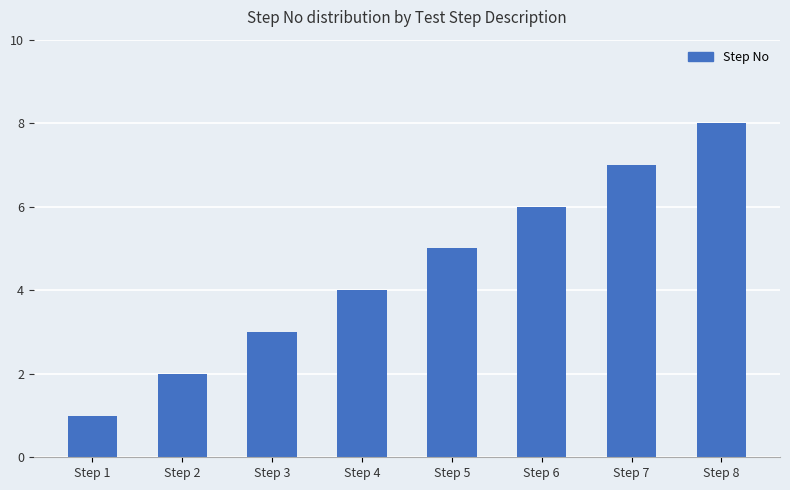

What is the sum of all values?

36